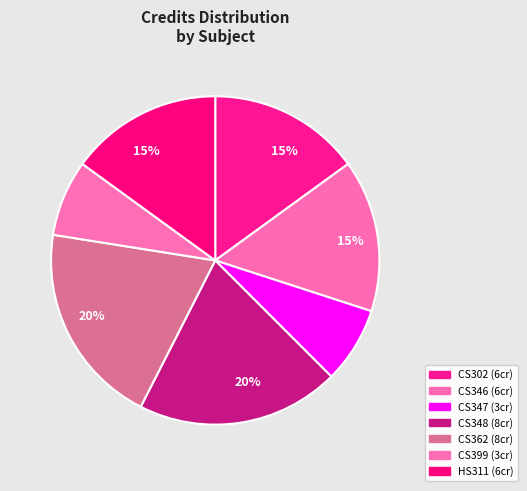

Does CS346 account for over 50% of the chart?

No